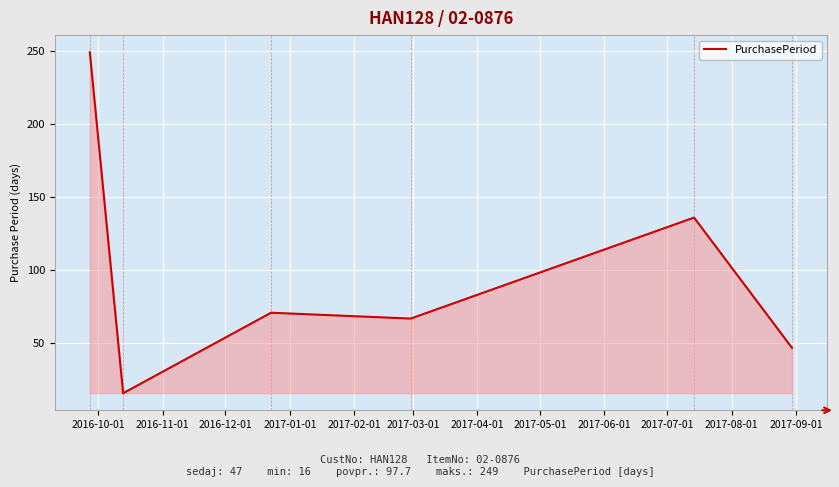

True or false: the data has more than 2 interior local peaks.

False